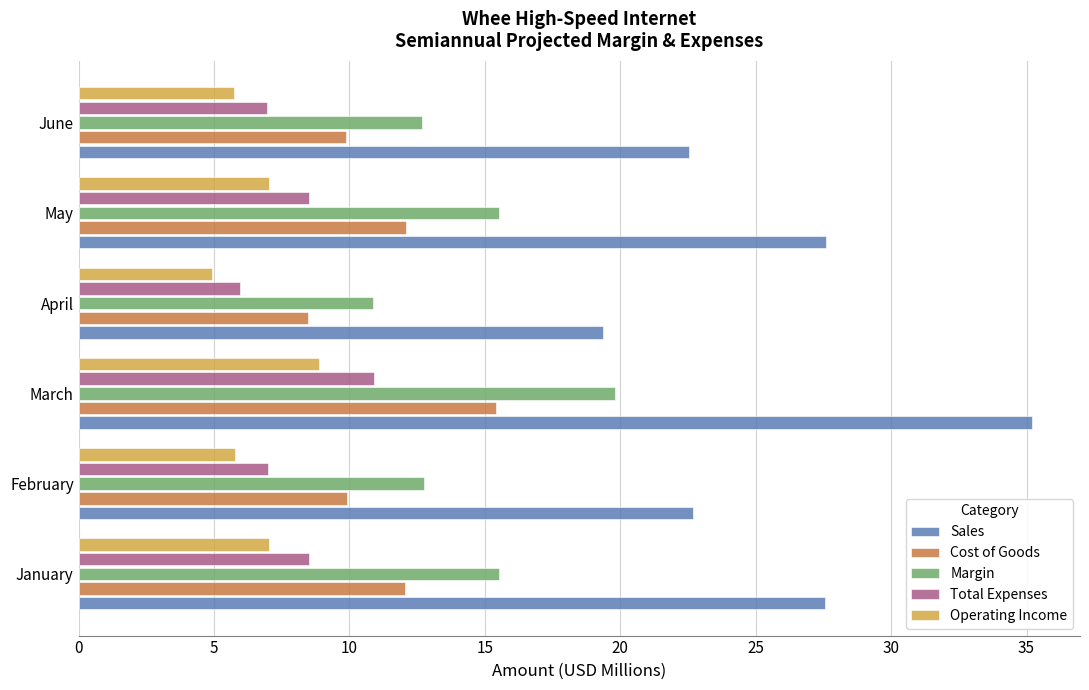

How many data points in Total Expenses are less than 8?

3